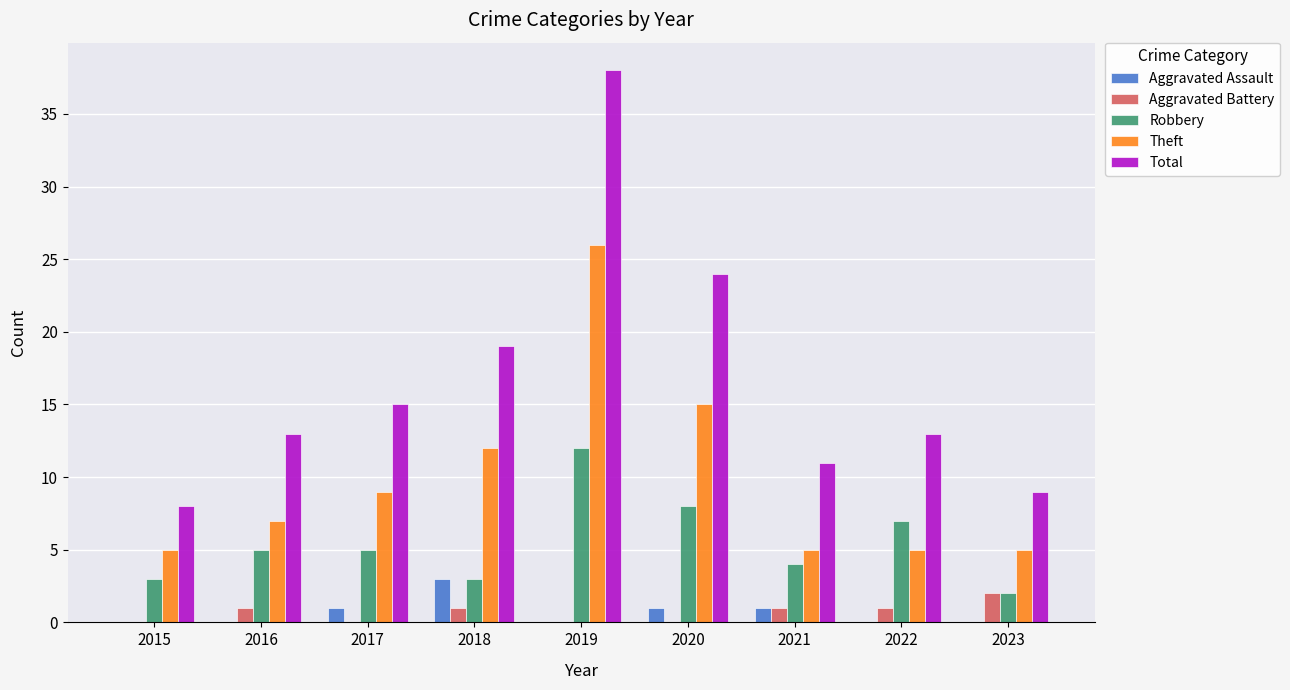

True or false: Theft has a value of 7 at 2016.

True